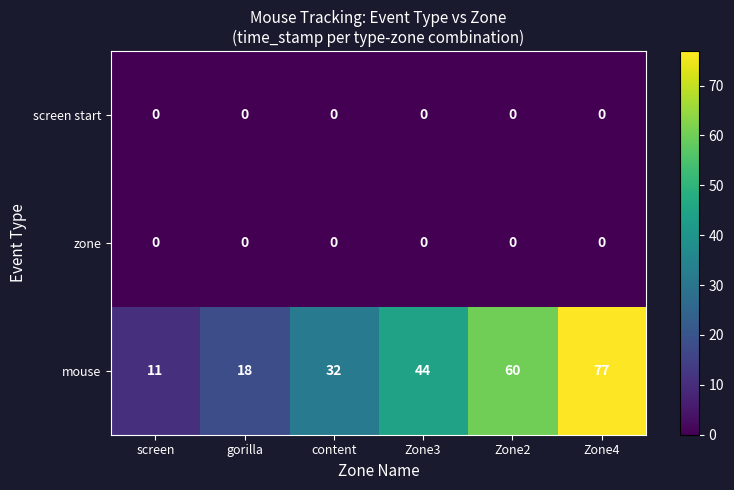

Reading left to right, extract all data points from this chart.

screen start: screen=0	gorilla=0	content=0	Zone3=0	Zone2=0	Zone4=0
zone: screen=0	gorilla=0	content=0	Zone3=0	Zone2=0	Zone4=0
mouse: screen=11	gorilla=18	content=32	Zone3=44	Zone2=60	Zone4=77